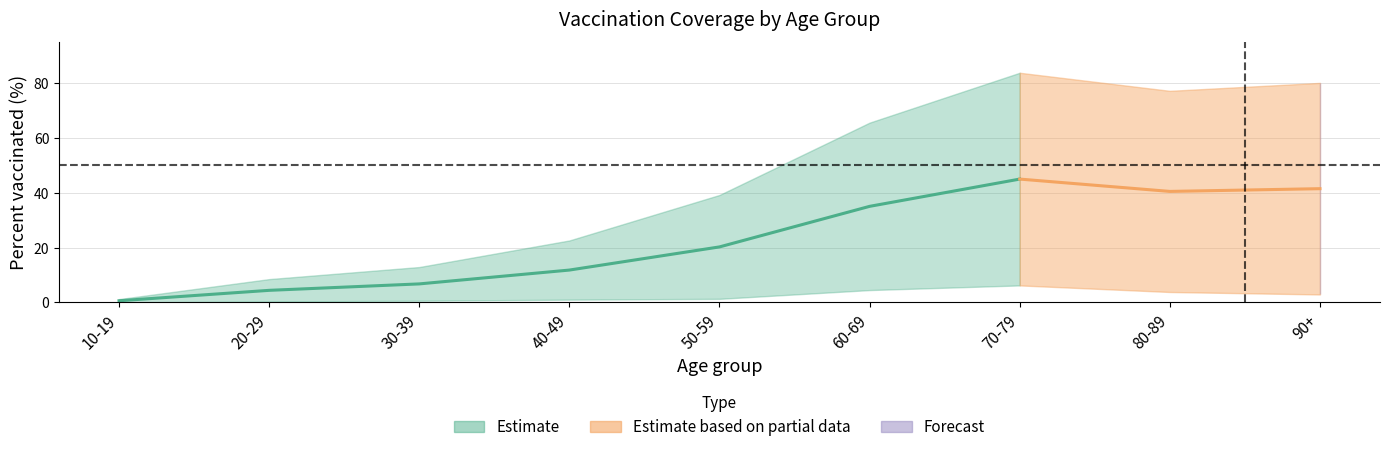

How many values in persent_vaccinated_second_dose are above zero?

8